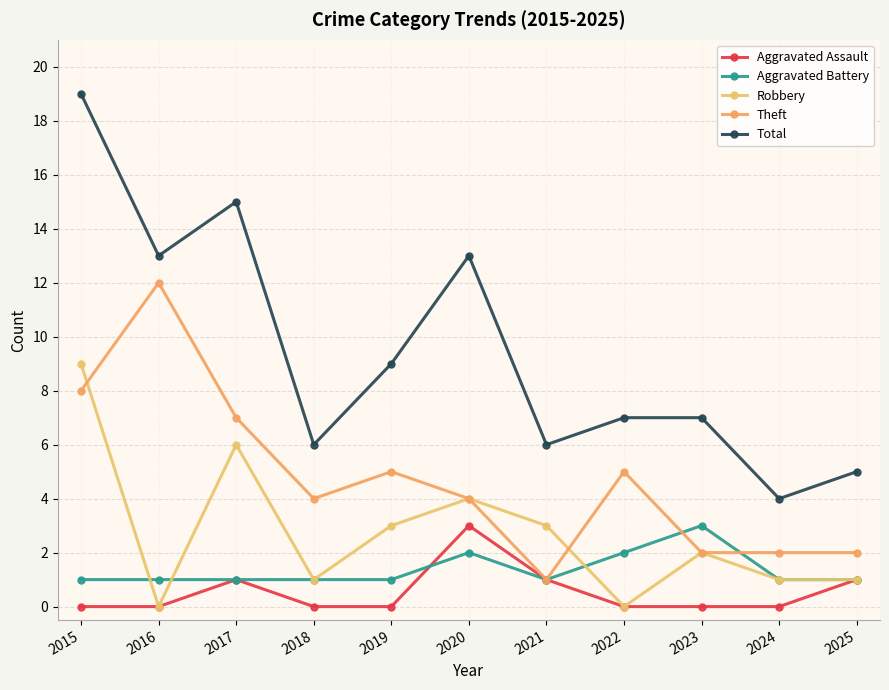

Where is the first local minimum for Theft?

2018